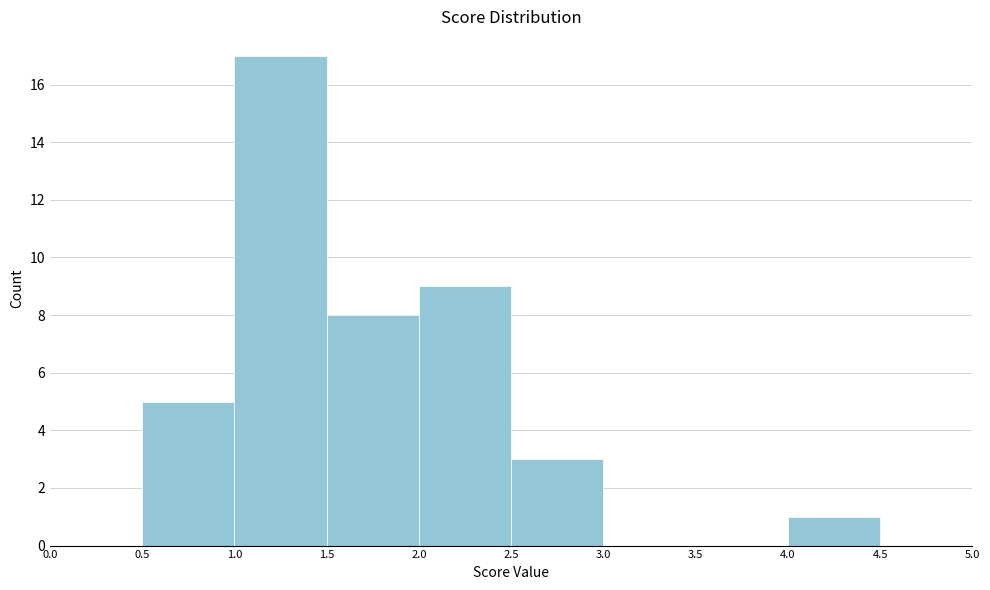

Reading left to right, list every bar in this chart as the range it spans on the x-axis followed by its height. The values are not printed on the chart, so give them approximately, as read against the axis.

0.0 to 0.5: 0
0.5 to 1.0: 5
1.0 to 1.5: 17
1.5 to 2.0: 8
2.0 to 2.5: 9
2.5 to 3.0: 3
3.0 to 3.5: 0
3.5 to 4.0: 0
4.0 to 4.5: 1
4.5 to 5.0: 0